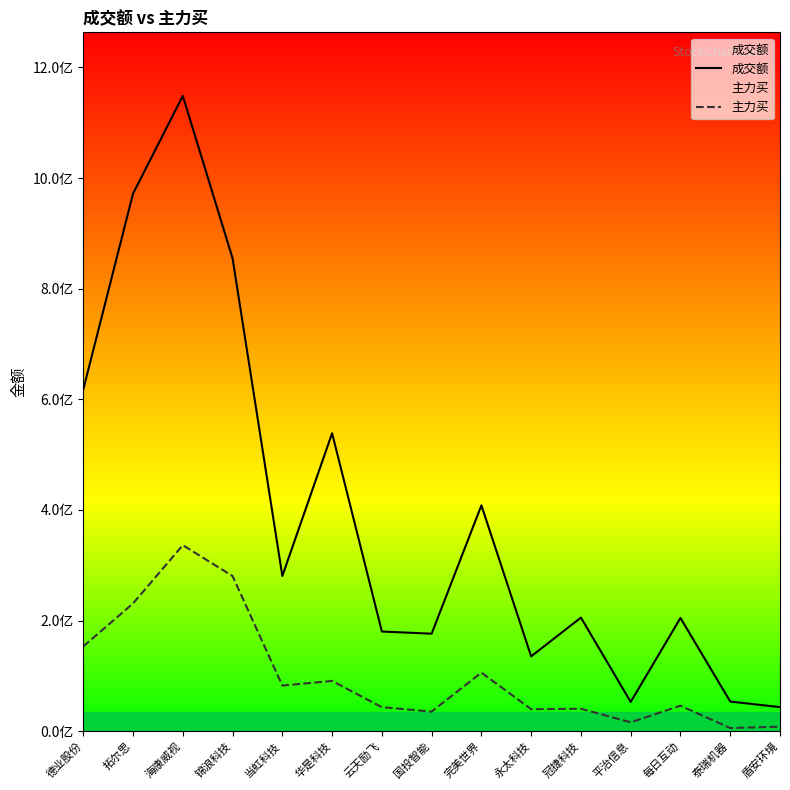

How many interior local valleys does the 成交额 series have?

4